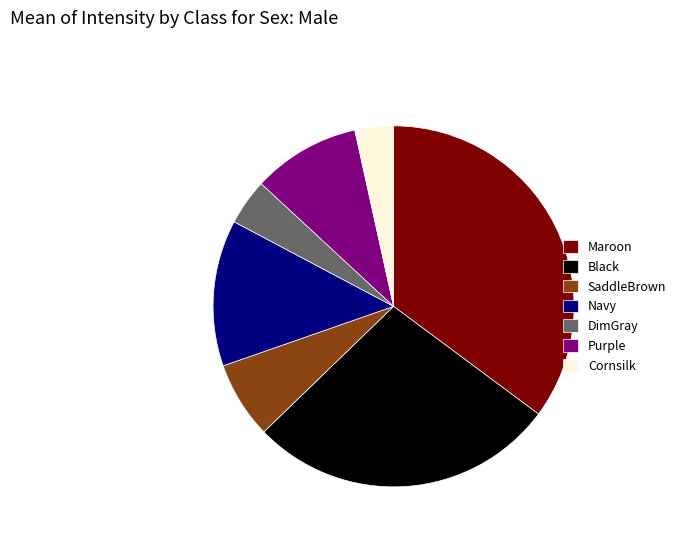

Do Purple and DimGray together represent more than half of the pie?

No